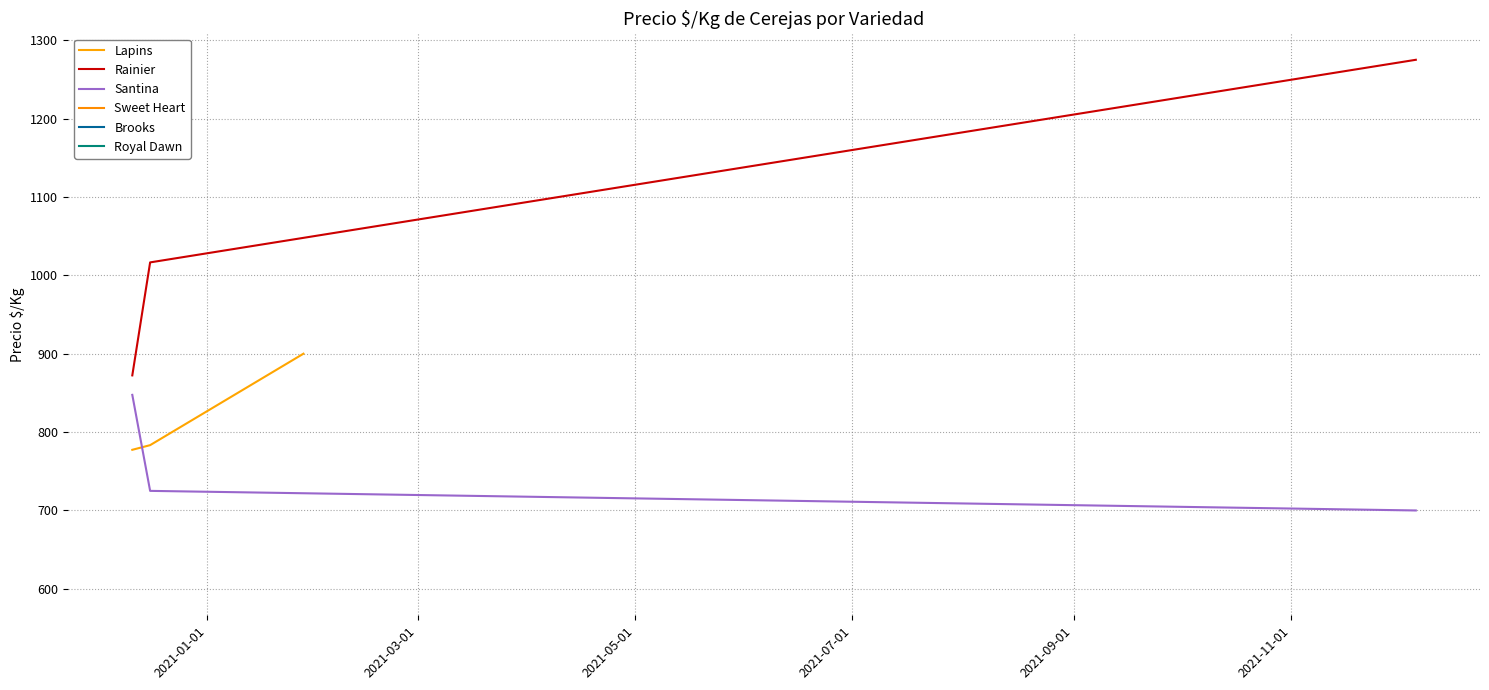

What is the lowest value of the Rainier series?

872.3